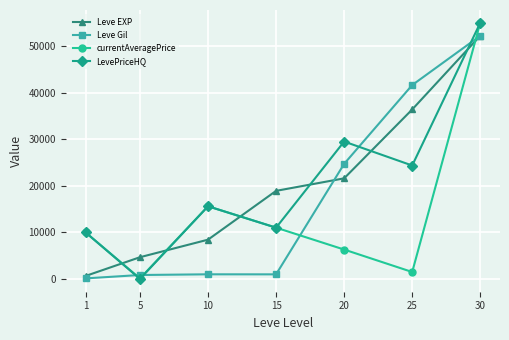

True or false: LevePriceHQ has more than 1 interior local peaks.

True